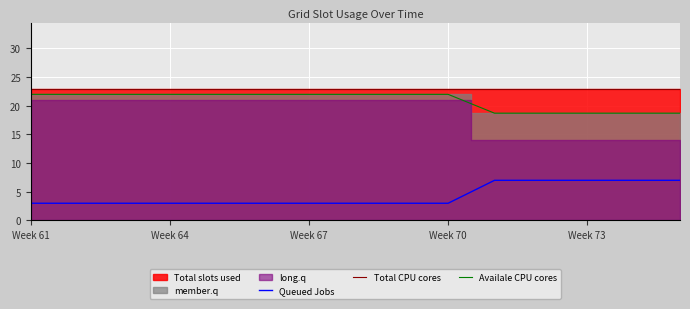

True or false: Queued Jobs and Availale CPU cores intersect in this chart.

False